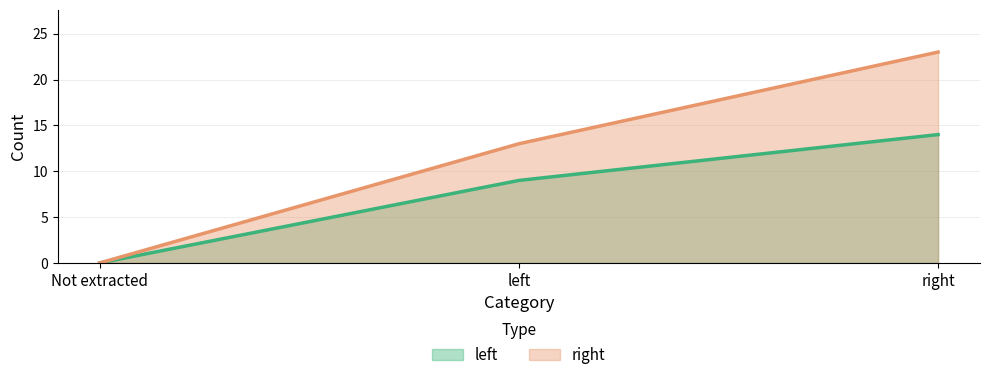

What is the greatest value displayed?

23